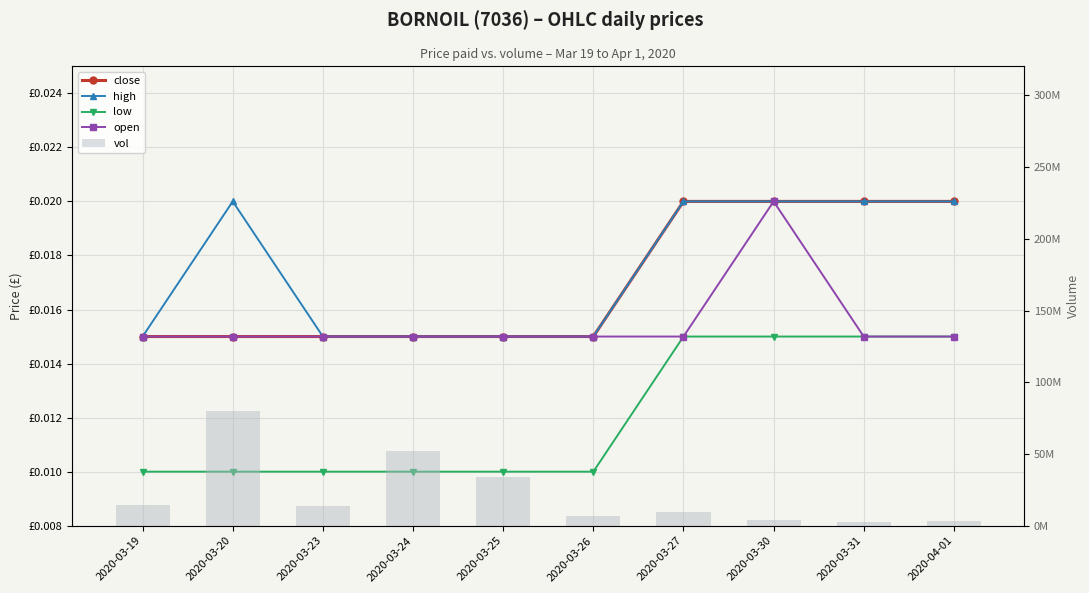

Which series has the widest spread of values?

vol